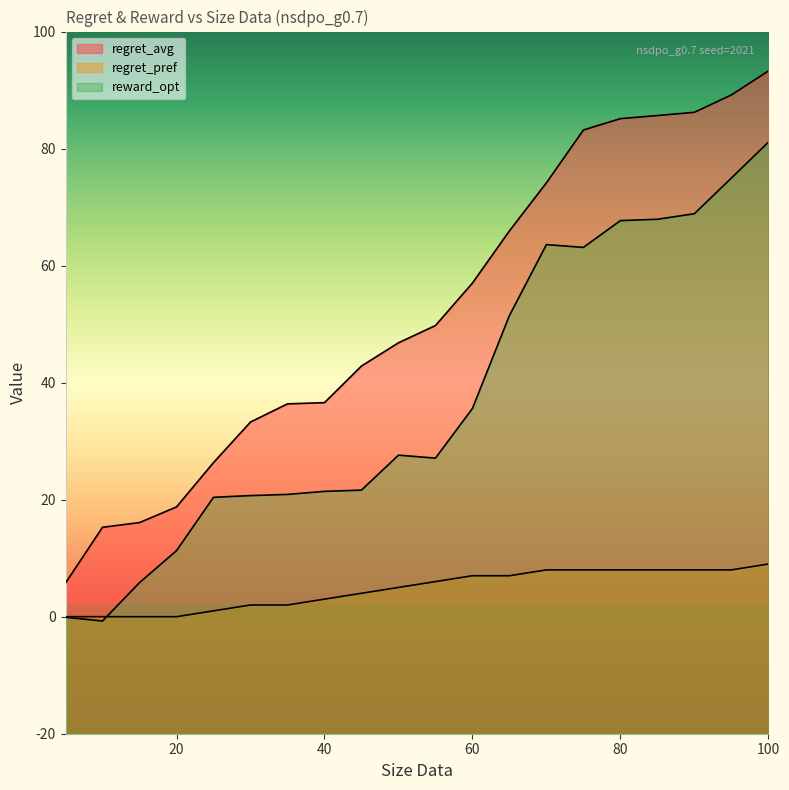

At which category does the chart reach its minimum across all series?

10